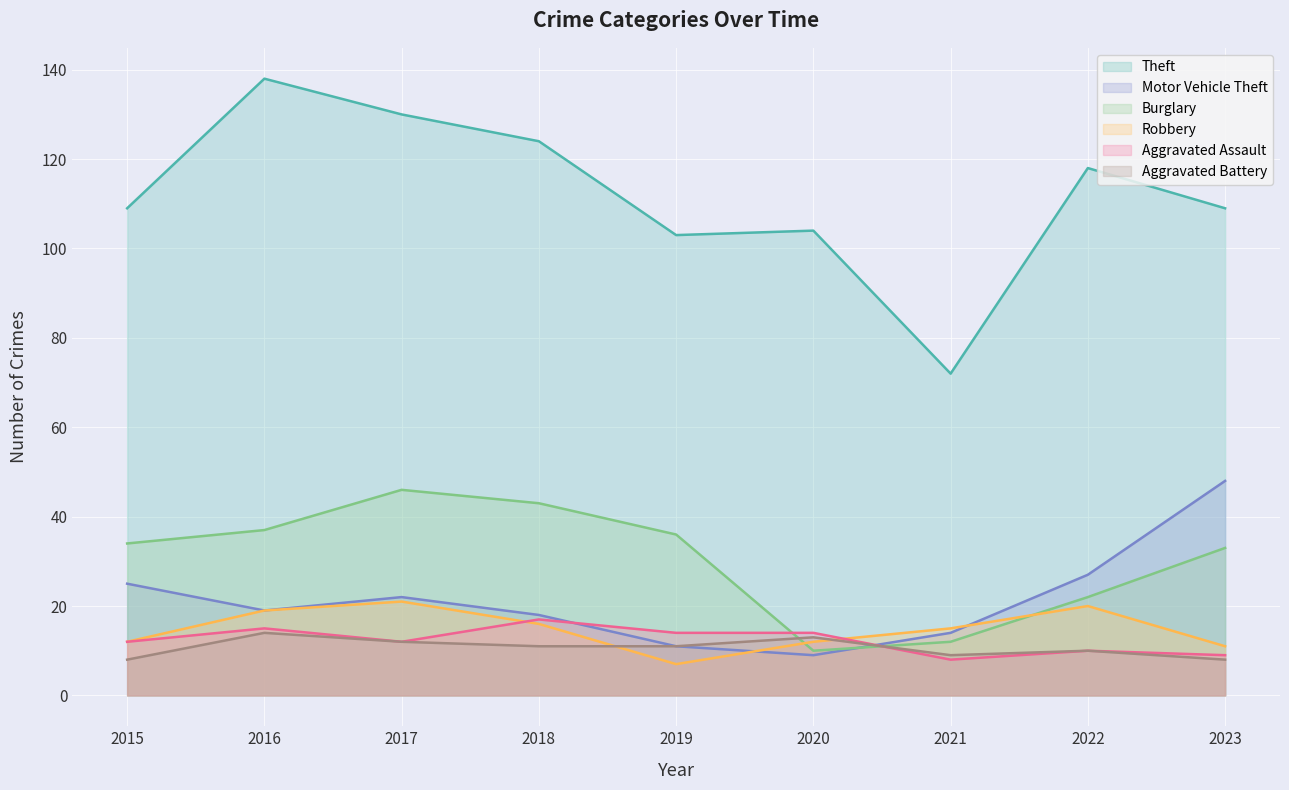

Which series has the largest range (max minus min)?

Theft